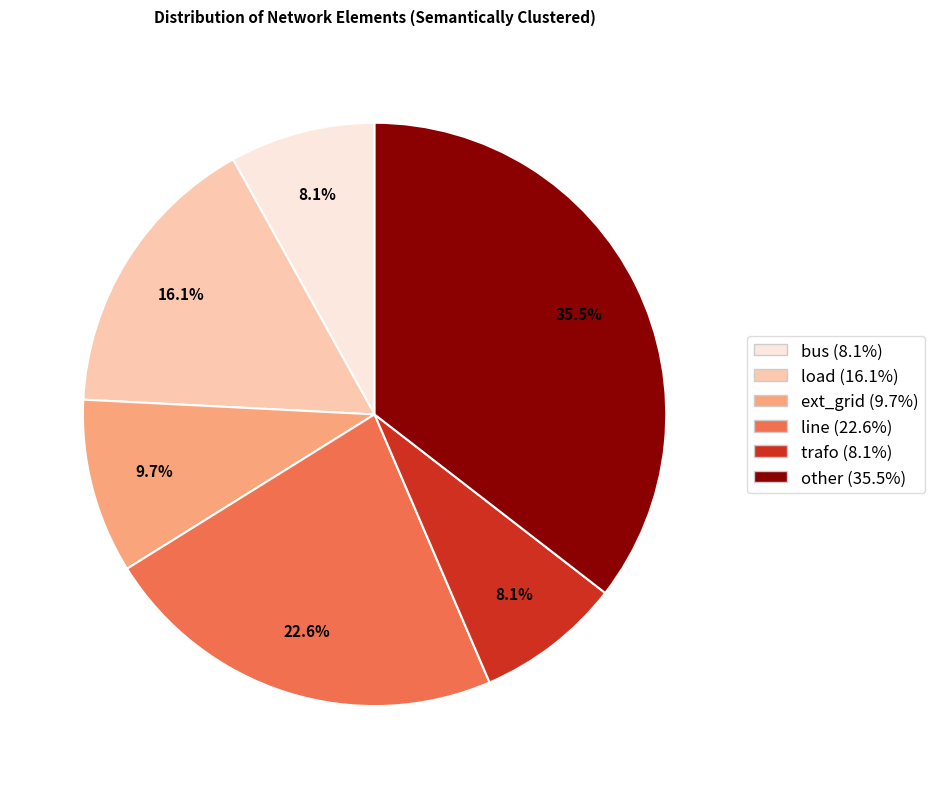

How many slices are in this pie chart?

6